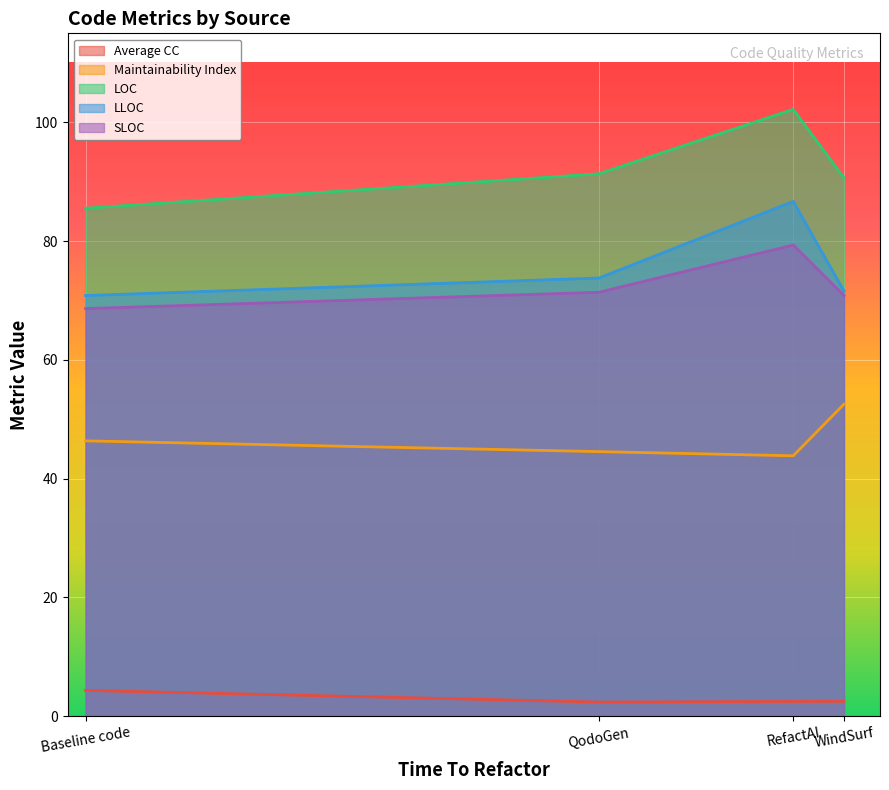

Reading left to right, list all the values displayed in this chart.

Average CC: Baseline code=4.4	QodoGen=2.4	RefactAI=2.5	WindSurf=2.5
Maintainability Index: Baseline code=46.4	QodoGen=44.6	RefactAI=43.9	WindSurf=52.5
LOC: Baseline code=85.5	QodoGen=91.3	RefactAI=102.2	WindSurf=90.7
LLOC: Baseline code=70.8	QodoGen=73.8	RefactAI=86.7	WindSurf=71.6
SLOC: Baseline code=68.7	QodoGen=71.4	RefactAI=79.3	WindSurf=70.9